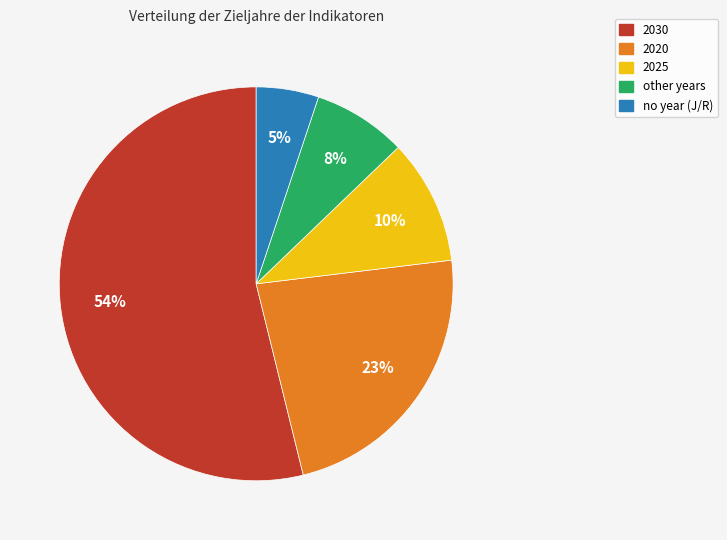

Is there any slice that represents more than half of the pie?

Yes